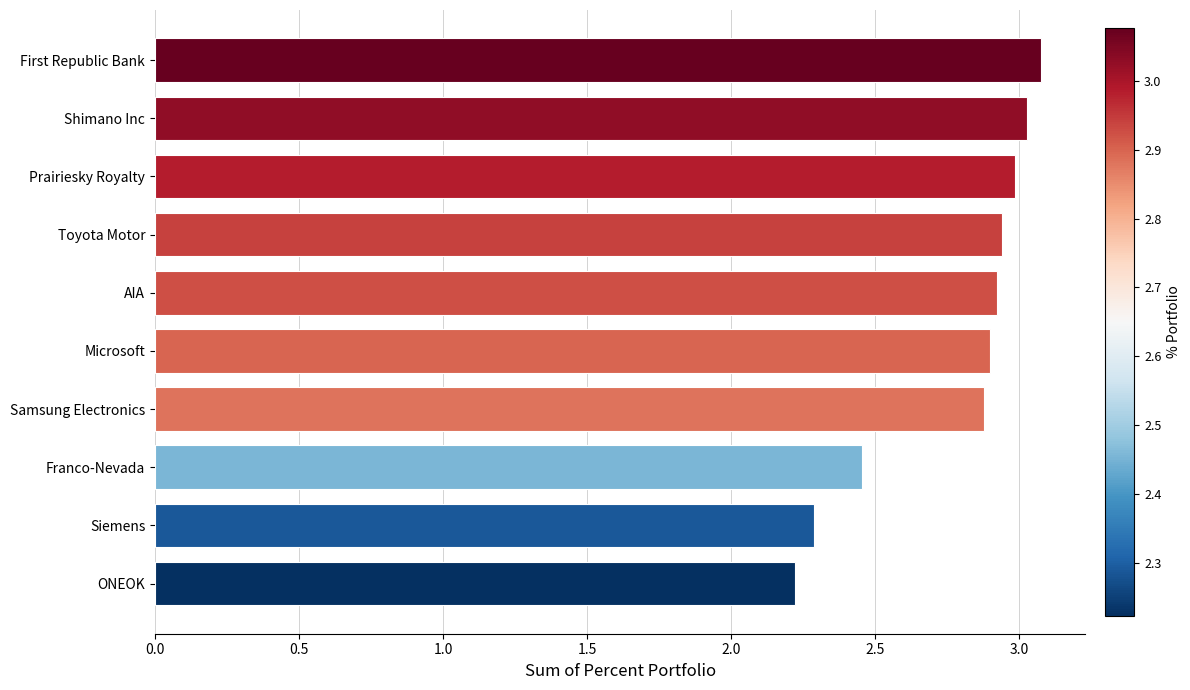

Which category has the lowest value across all series?

ONEOK